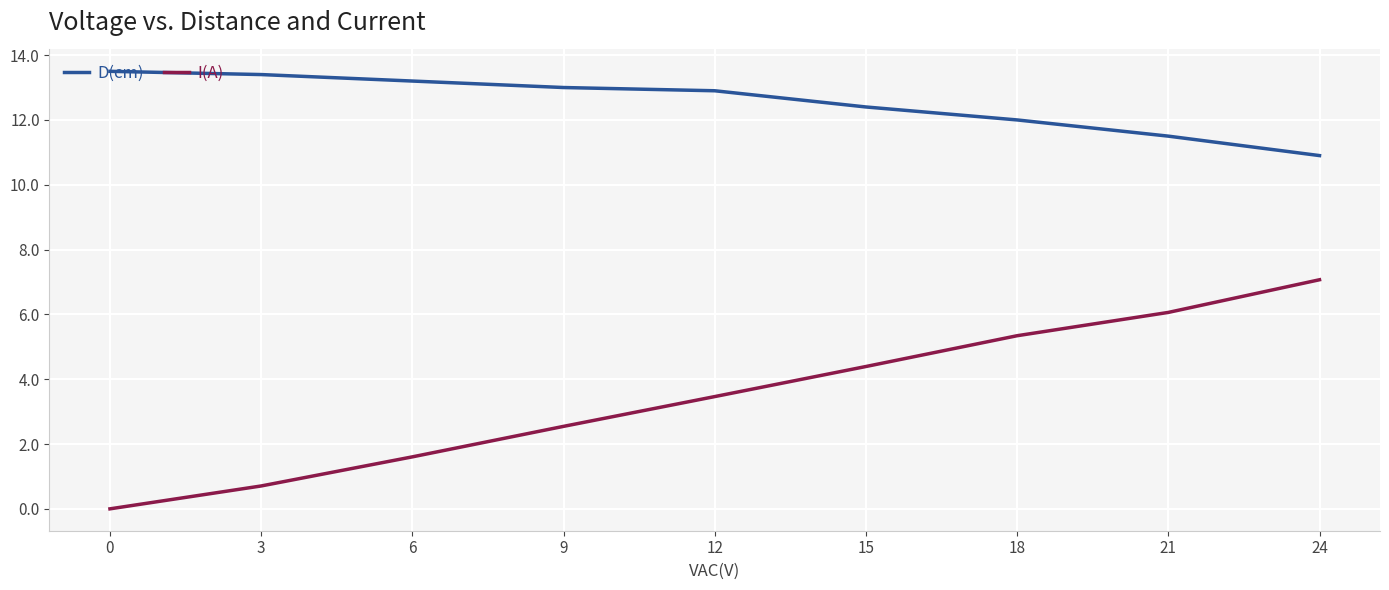

What is the total value across all series at 6?

14.8